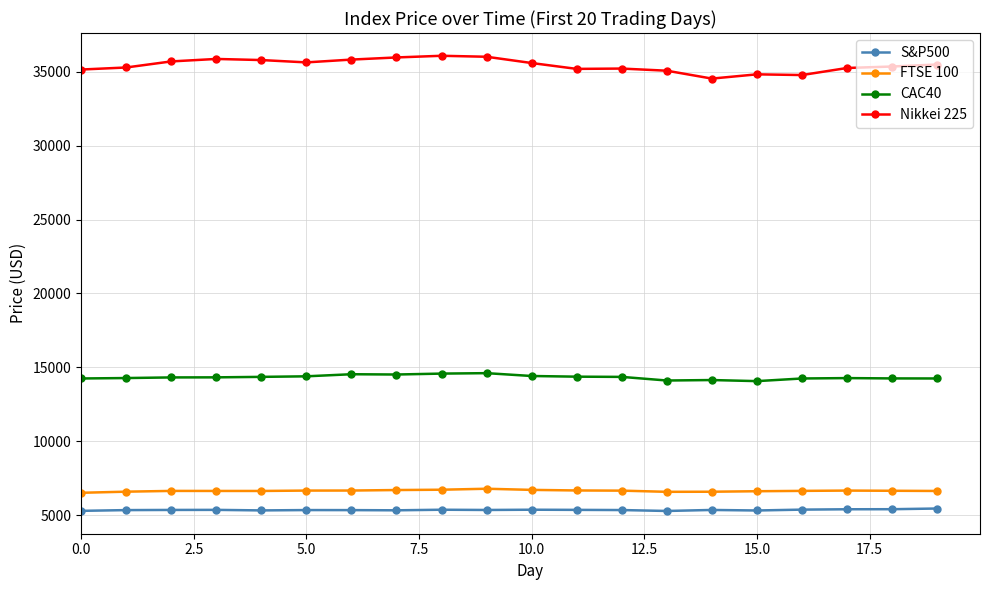

What is the difference between the maximum and minimum values in the CAC40 series?

539.1